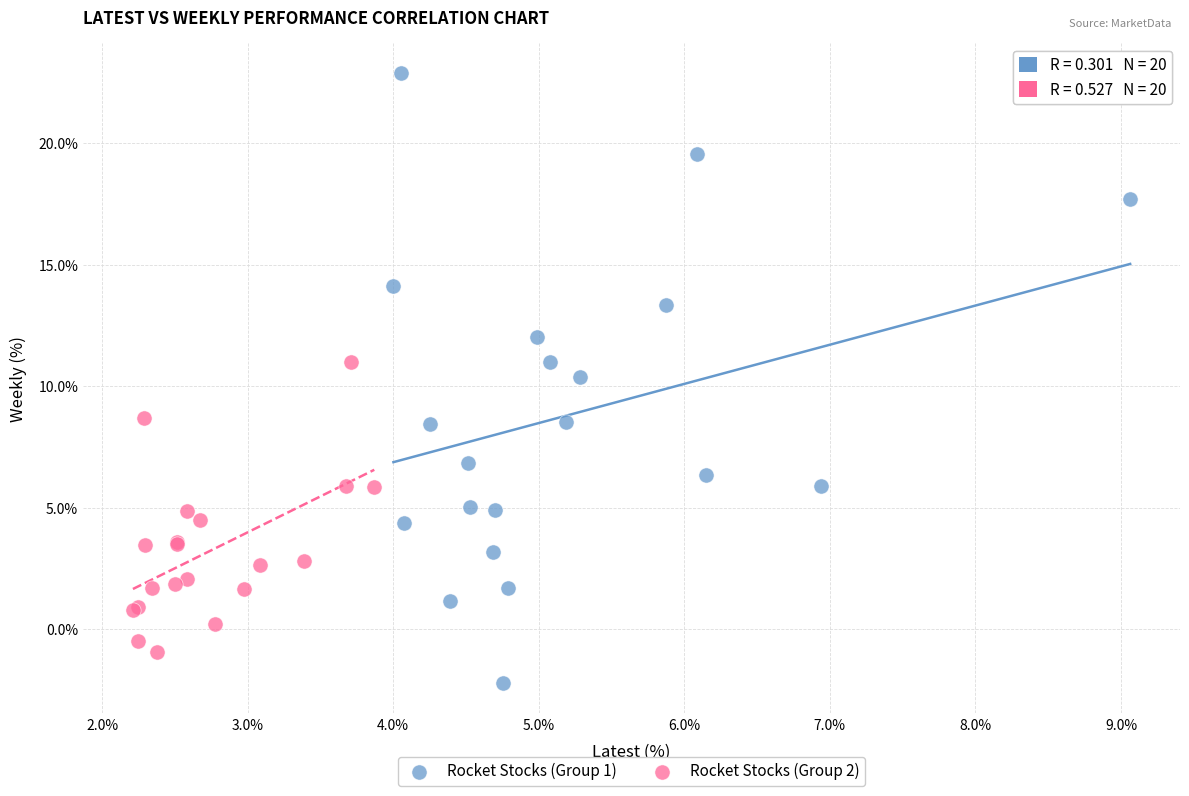

Which series has the widest spread of Y values?

Rocket Stocks (Group 1)